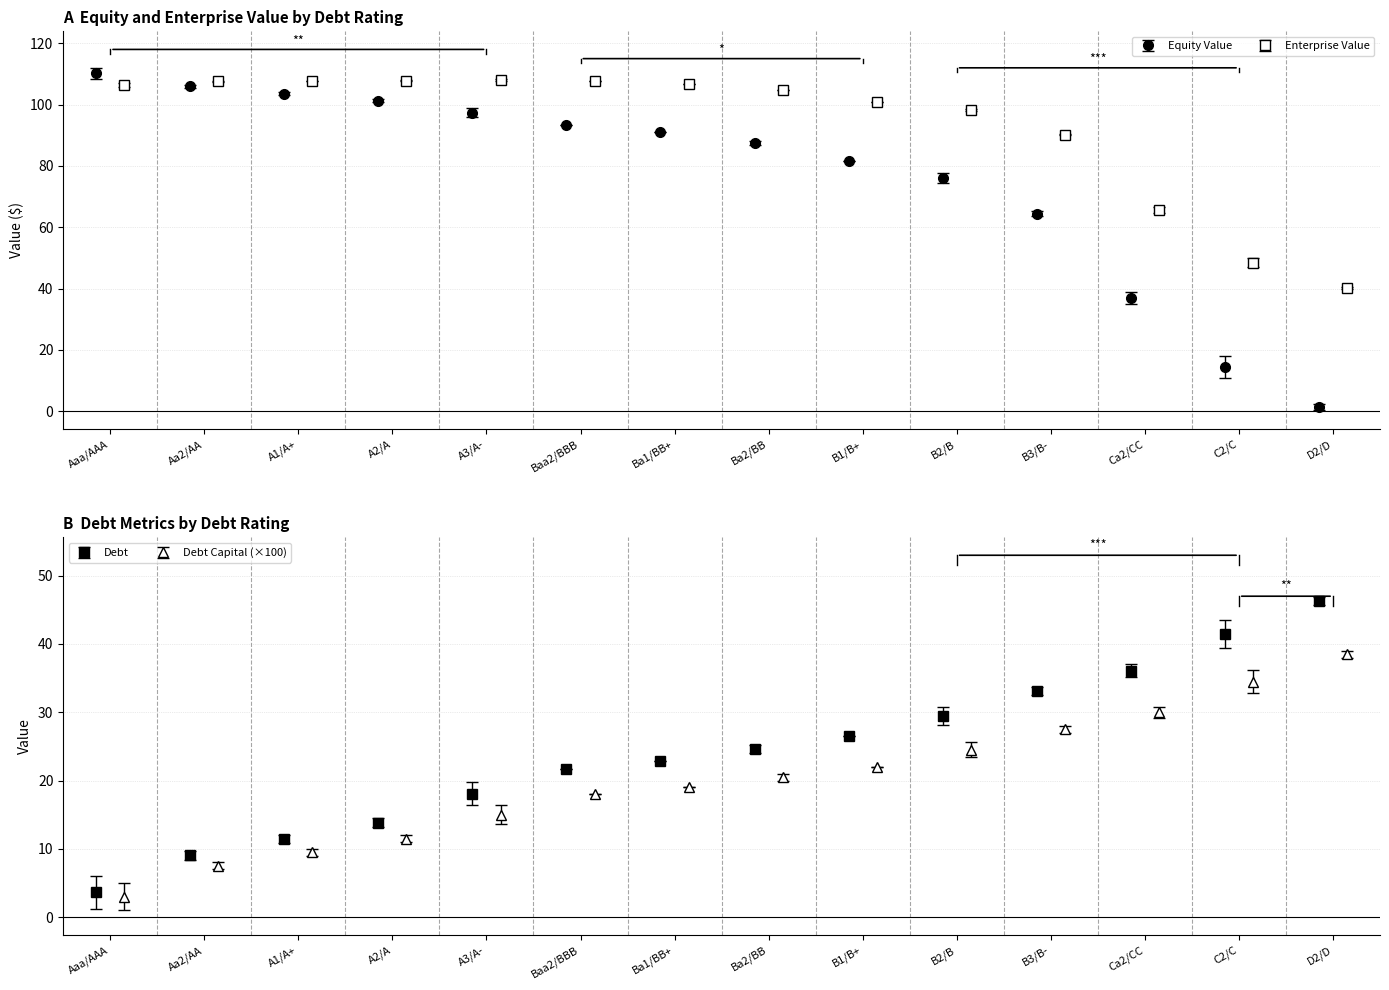

What is the maximum value for Equity Value?

110.2